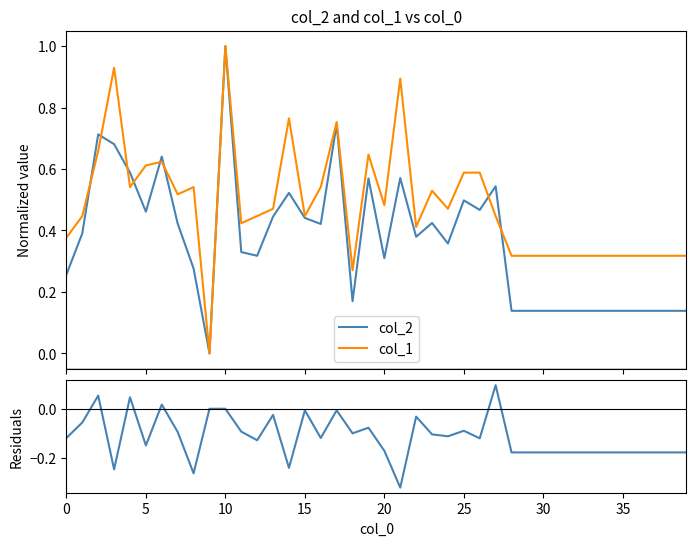

Reading right to left, what are all the values shown in this chart?

col_2: 0.1	0.1	0.1	0.1	0.1	0.1	0.1	0.1	0.1	0.1	0.1	0.1	0.5	0.5	0.5	0.4	0.4	0.4	0.6	0.3	0.6	0.2	0.7	0.4	0.4	0.5	0.4	0.3	0.3	1.0	0.0	0.3	0.4	0.6	0.5	0.6	0.7	0.7	0.4	0.3
col_1: 0.3	0.3	0.3	0.3	0.3	0.3	0.3	0.3	0.3	0.3	0.3	0.3	0.4	0.6	0.6	0.5	0.5	0.4	0.9	0.5	0.6	0.3	0.8	0.5	0.4	0.8	0.5	0.4	0.4	1.0	0.0	0.5	0.5	0.6	0.6	0.5	0.9	0.7	0.4	0.4
residuals: -0.2	-0.2	-0.2	-0.2	-0.2	-0.2	-0.2	-0.2	-0.2	-0.2	-0.2	-0.2	0.1	-0.1	-0.1	-0.1	-0.1	-0.0	-0.3	-0.2	-0.1	-0.1	-0.0	-0.1	-0.0	-0.2	-0.0	-0.1	-0.1	0.0	0.0	-0.3	-0.1	0.0	-0.2	0.0	-0.2	0.1	-0.1	-0.1